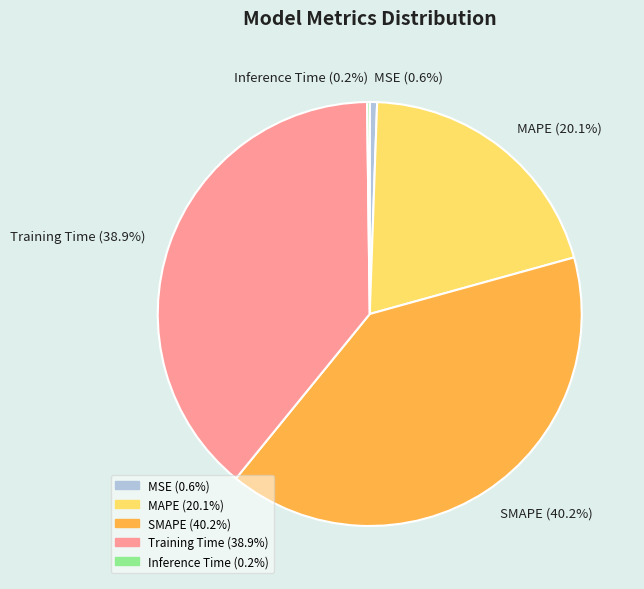

Do SMAPE and MAPE together represent more than half of the pie?

Yes